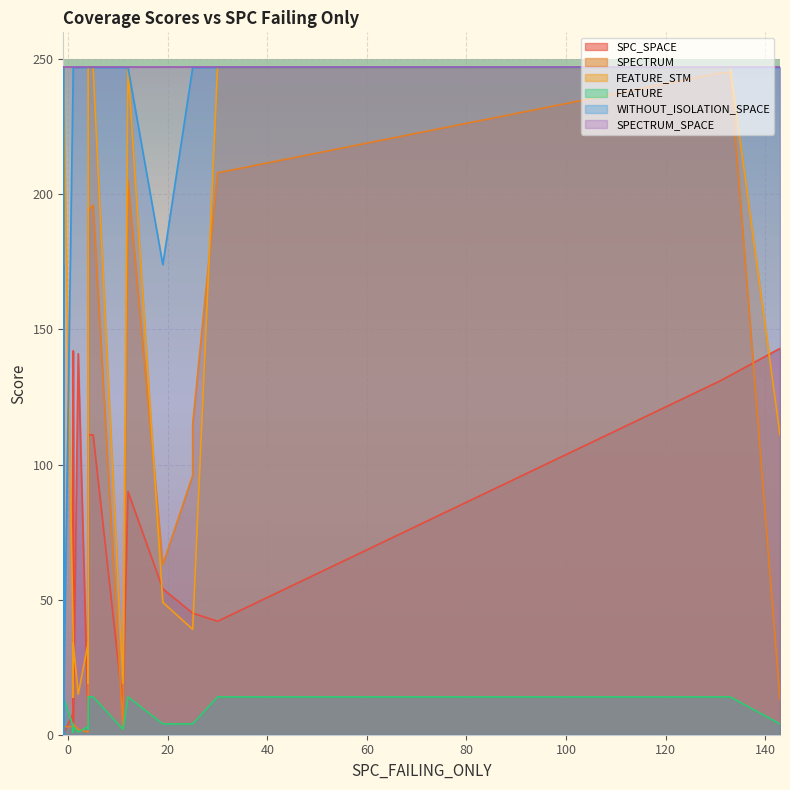

Does the chart display data point markers on the line(s)?

No